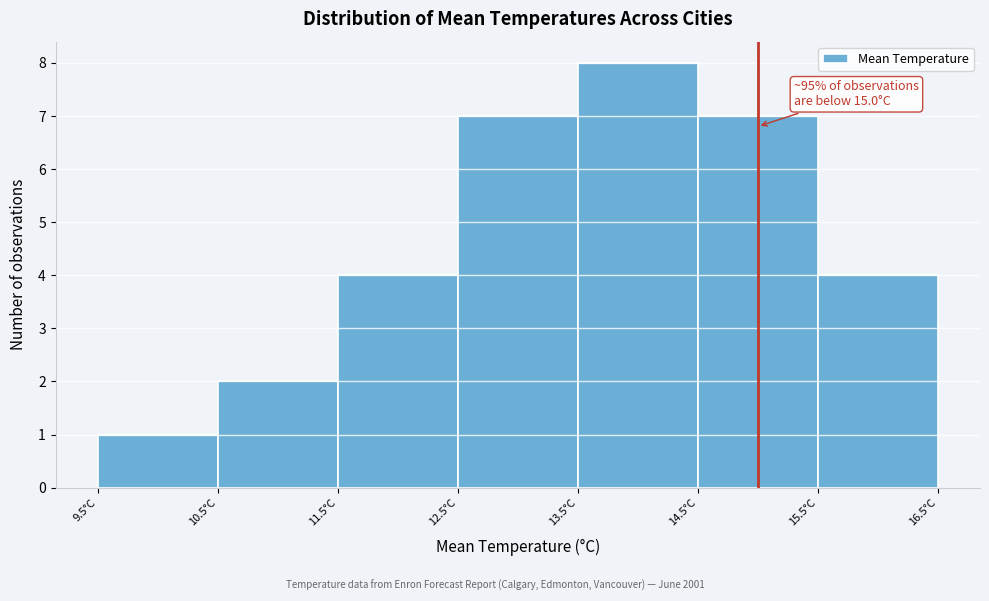

Which range on the x-axis has the tallest bar?

13.5 to 14.5